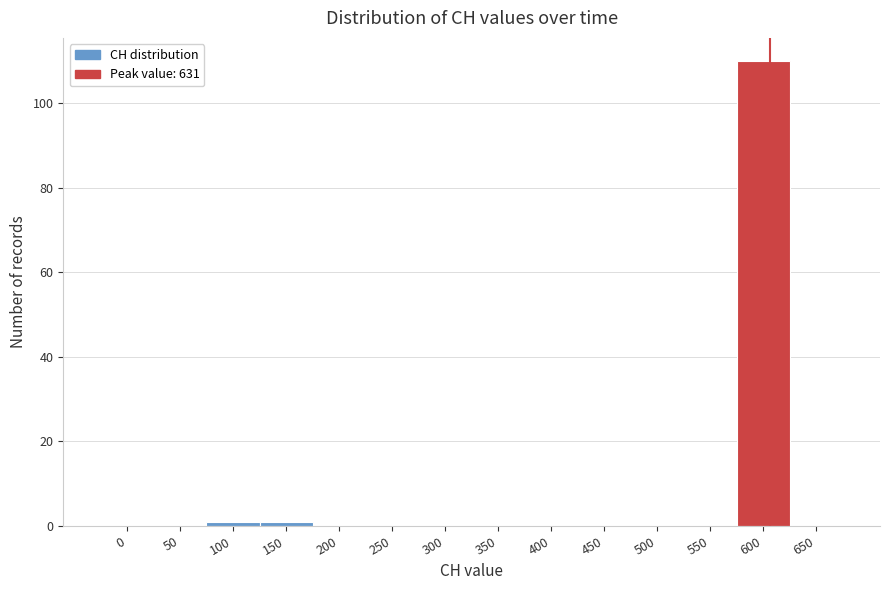

Reading left to right, transcribe all the data shown in this chart.

0=0	50=0	100=1	150=1	200=0	250=0	300=0	350=0	400=0	450=0	500=0	550=0	600=110	650=0